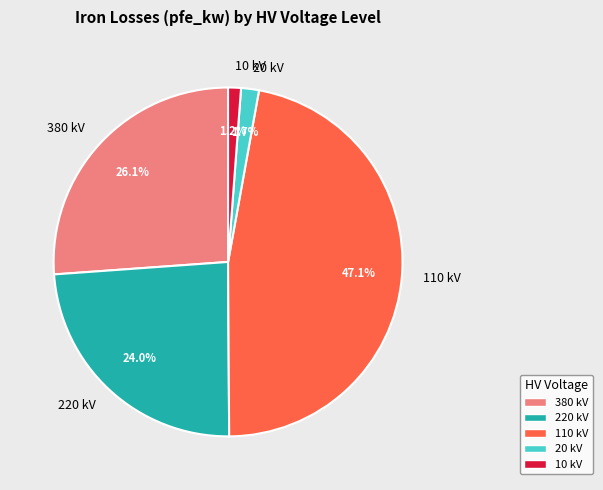

Is there a majority slice in this chart?

No